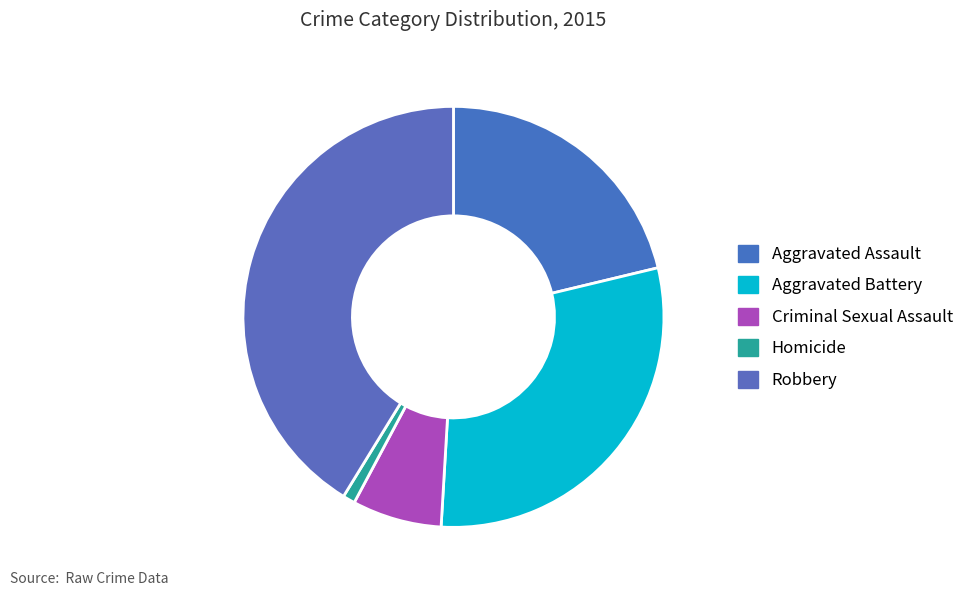

To the nearest percent, what is the average slice percentage?

20%